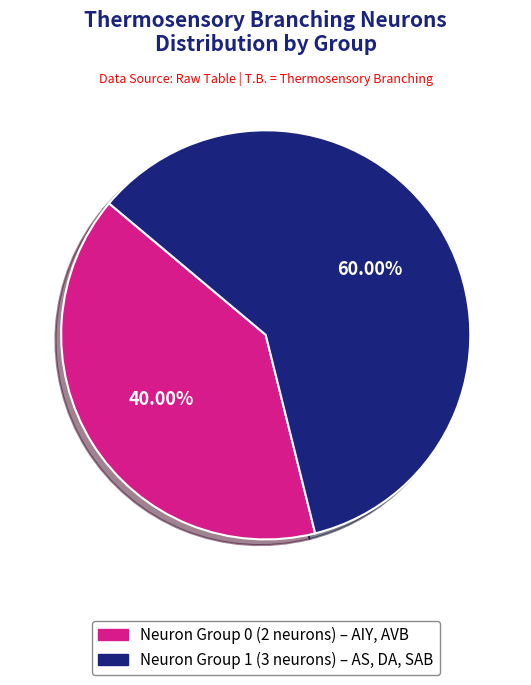

Is there any slice that represents more than half of the pie?

Yes